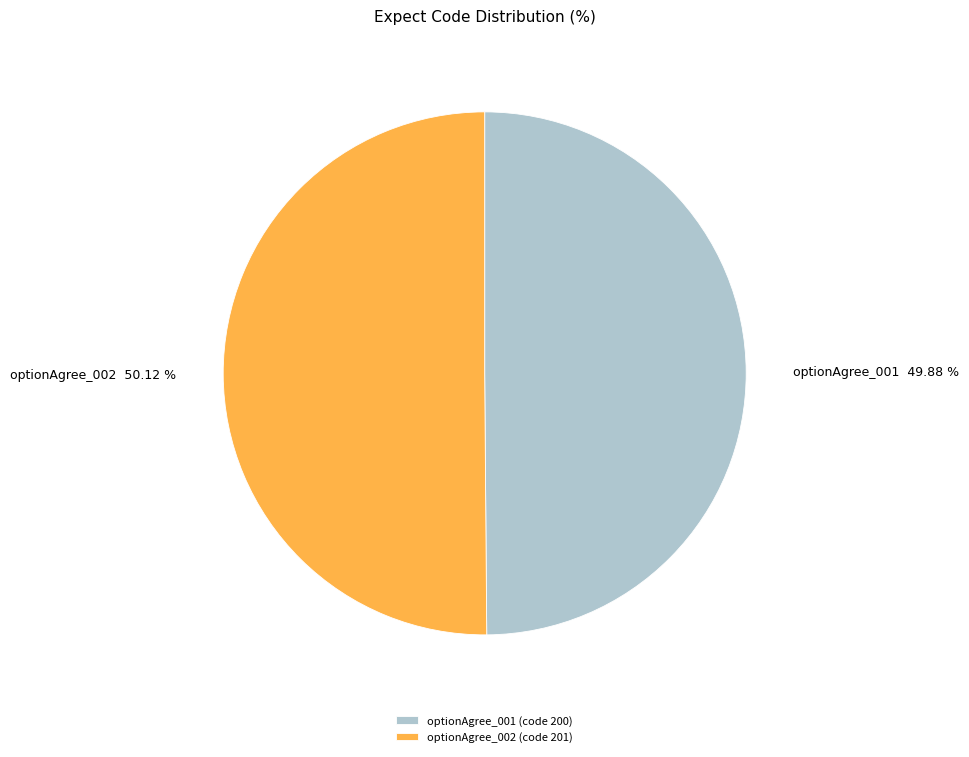

What percentage is the optionAgree_001 slice, to the nearest percent?

50%